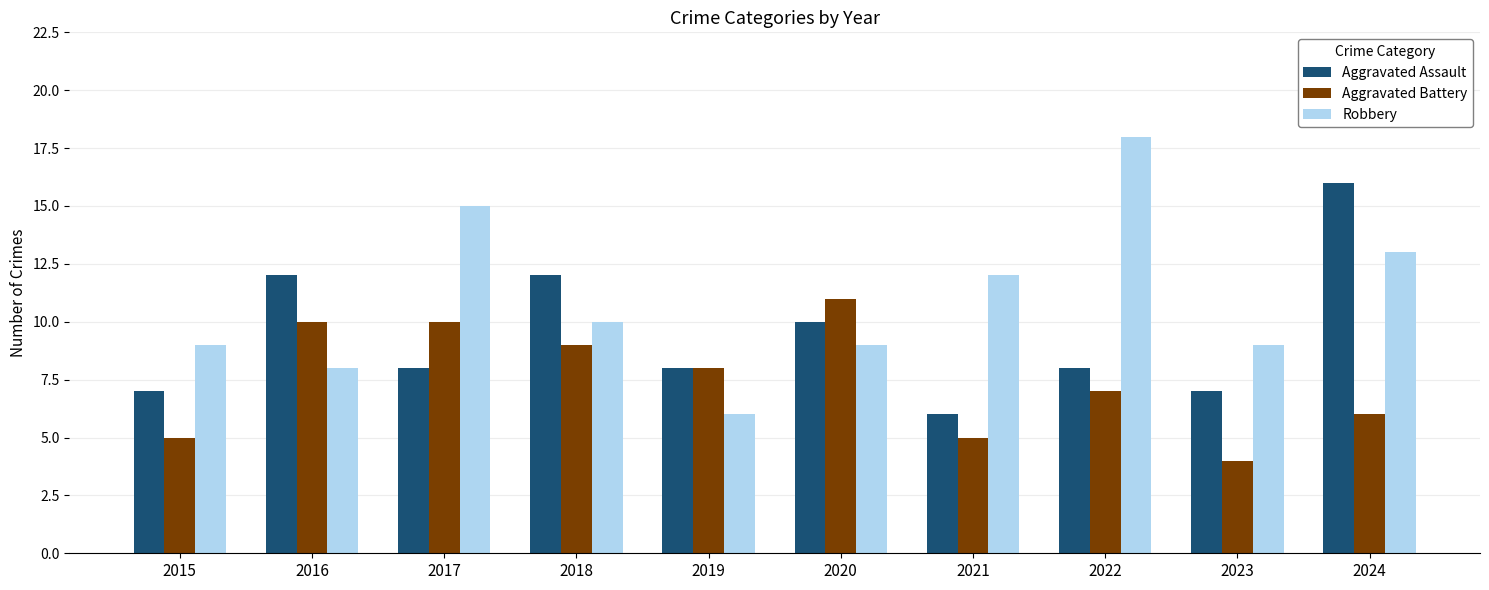

Reading left to right, transcribe all the data shown in this chart.

Aggravated Assault: 2015=7	2016=12	2017=8	2018=12	2019=8	2020=10	2021=6	2022=8	2023=7	2024=16
Aggravated Battery: 2015=5	2016=10	2017=10	2018=9	2019=8	2020=11	2021=5	2022=7	2023=4	2024=6
Robbery: 2015=9	2016=8	2017=15	2018=10	2019=6	2020=9	2021=12	2022=18	2023=9	2024=13